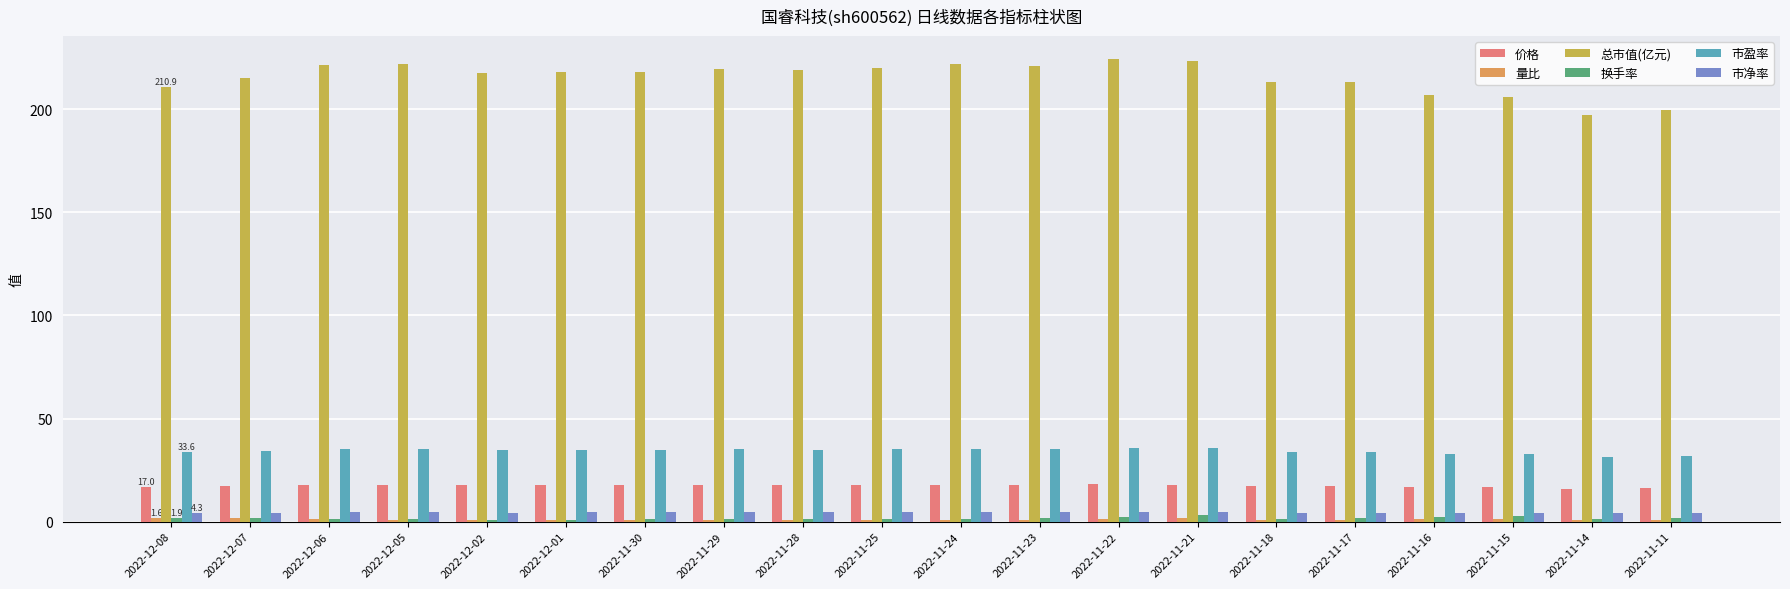

The 市净率 series shows 4.5 at 2022-11-29. True or false?

True